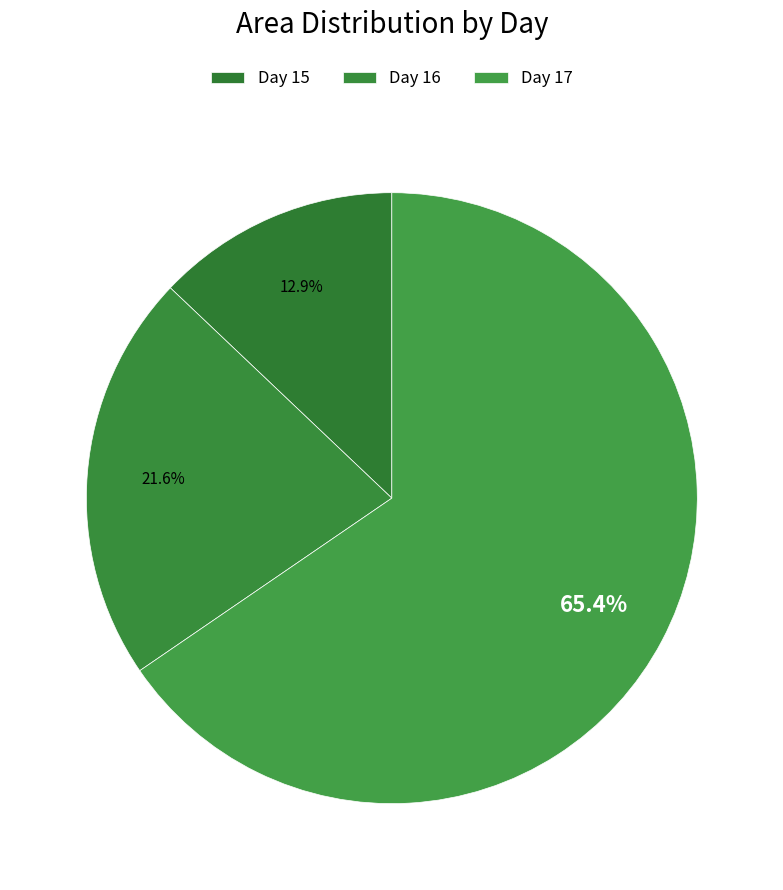

Which slice is the smallest?

Day 15